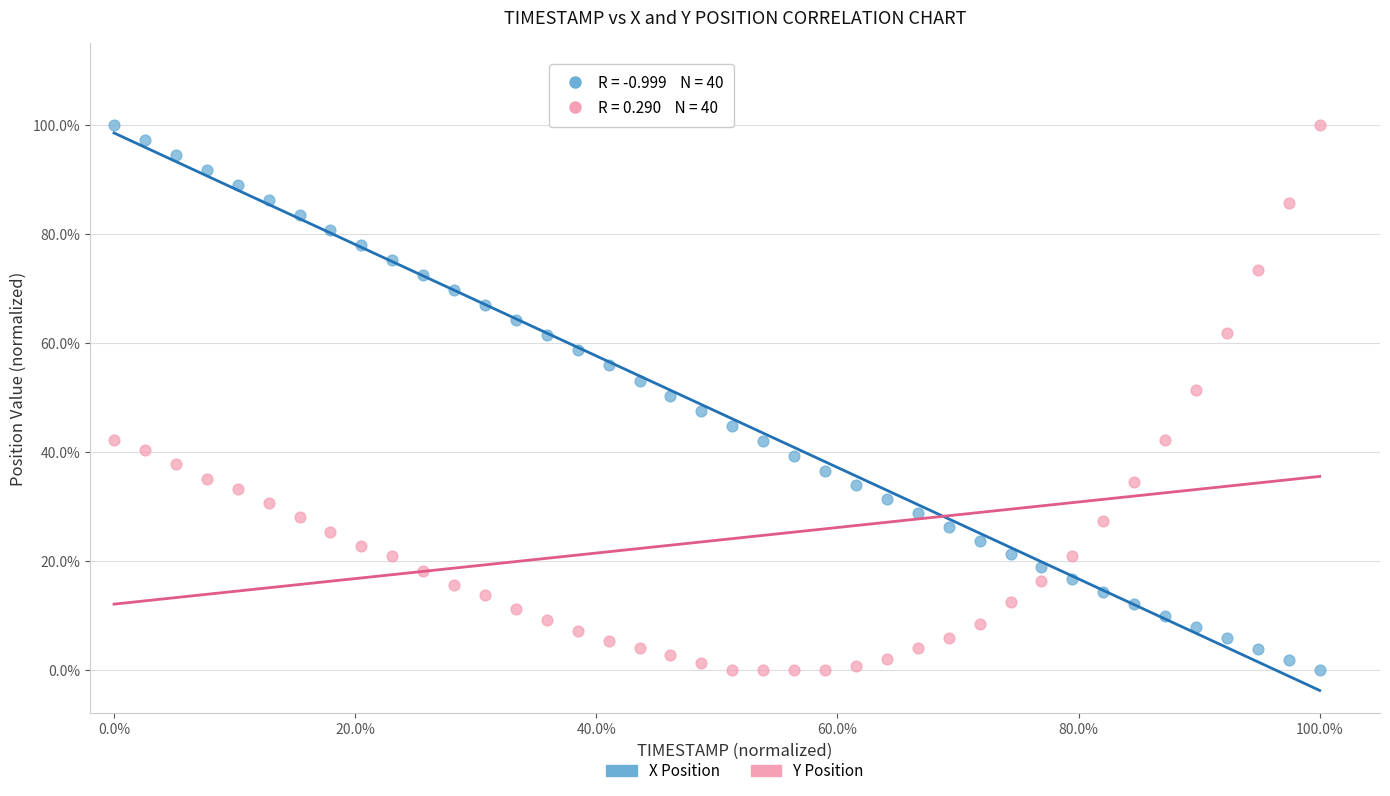

What are all the series names shown in the legend?

X Position, Y Position